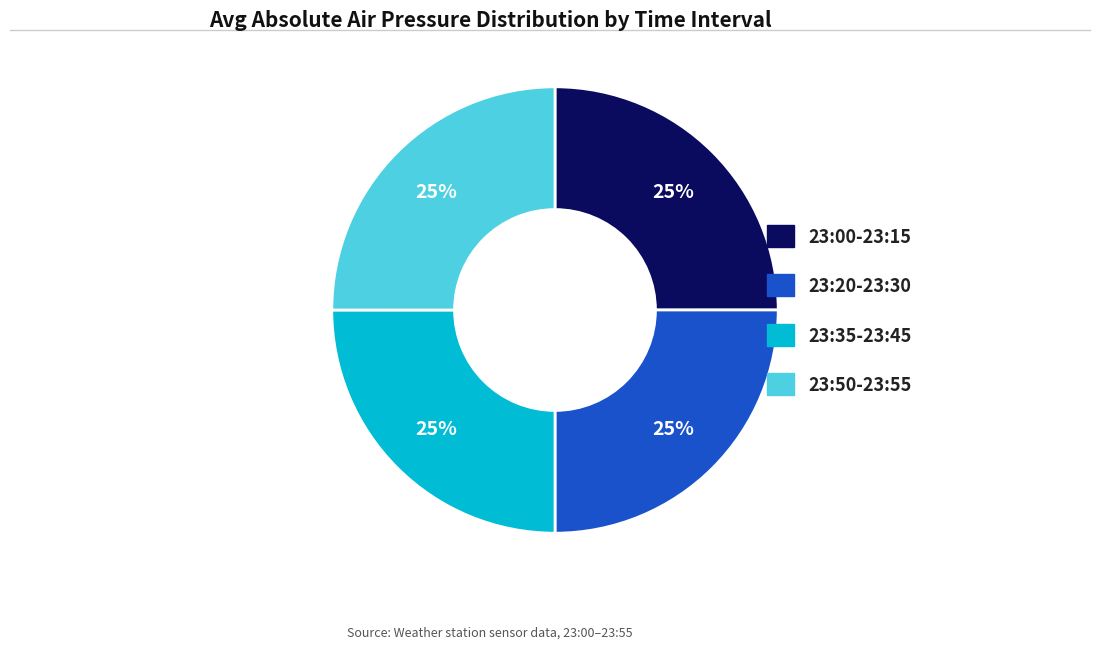

Is there a majority slice in this chart?

No